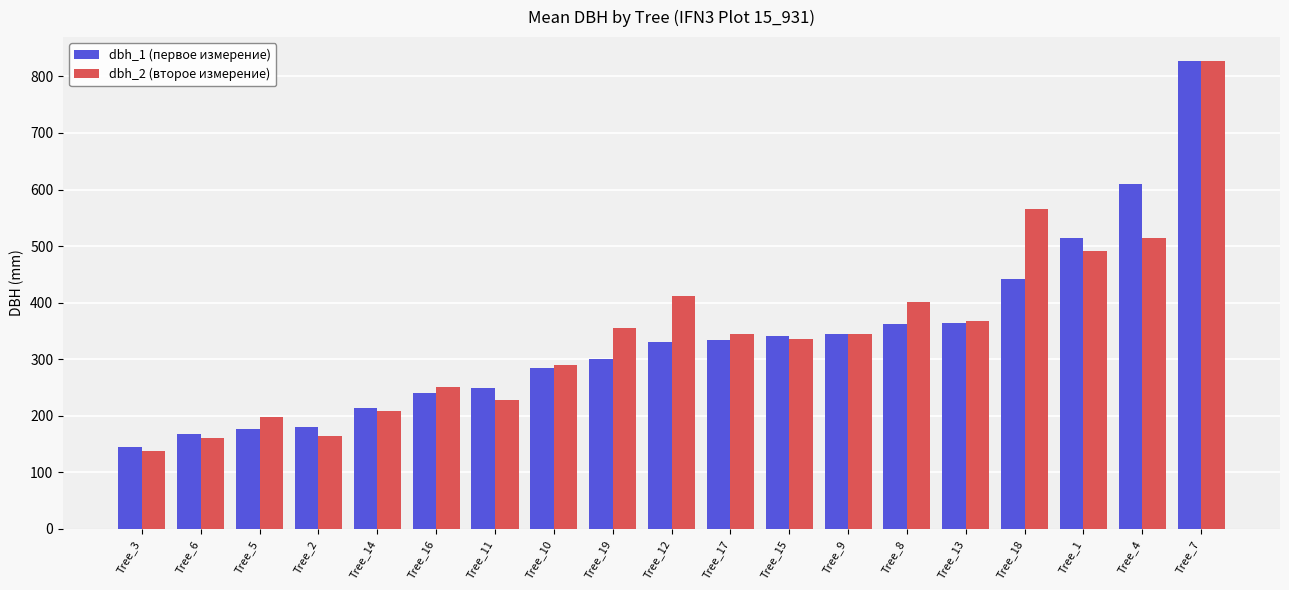

Which series has the widest spread of values?

dbh_2 (второе измерение)